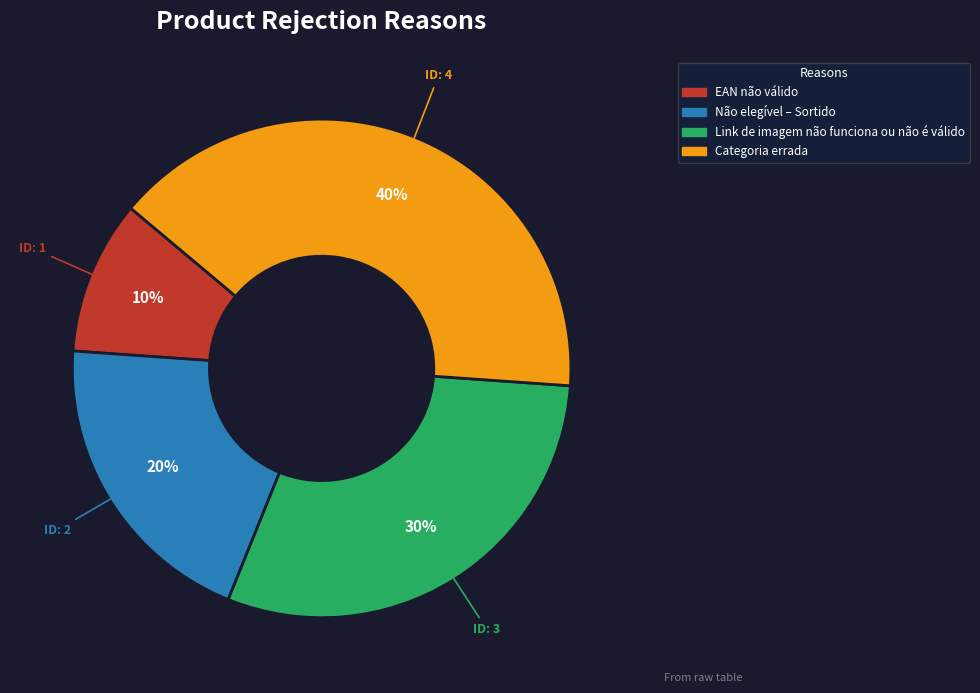

The Link de imagem não funciona ou não é válido slice represents 20% of the pie. True or false?

False